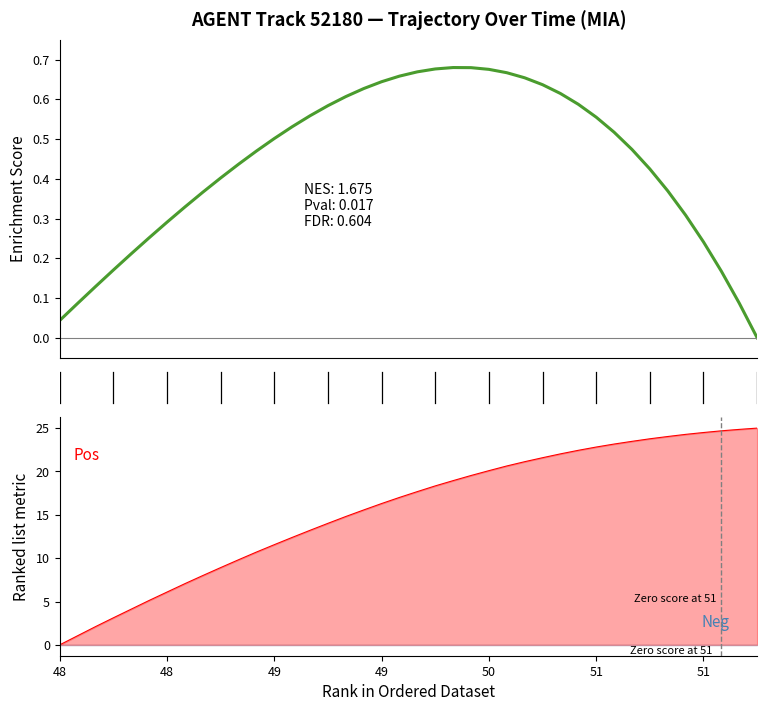

What is the label of the 17th point from the left?

16